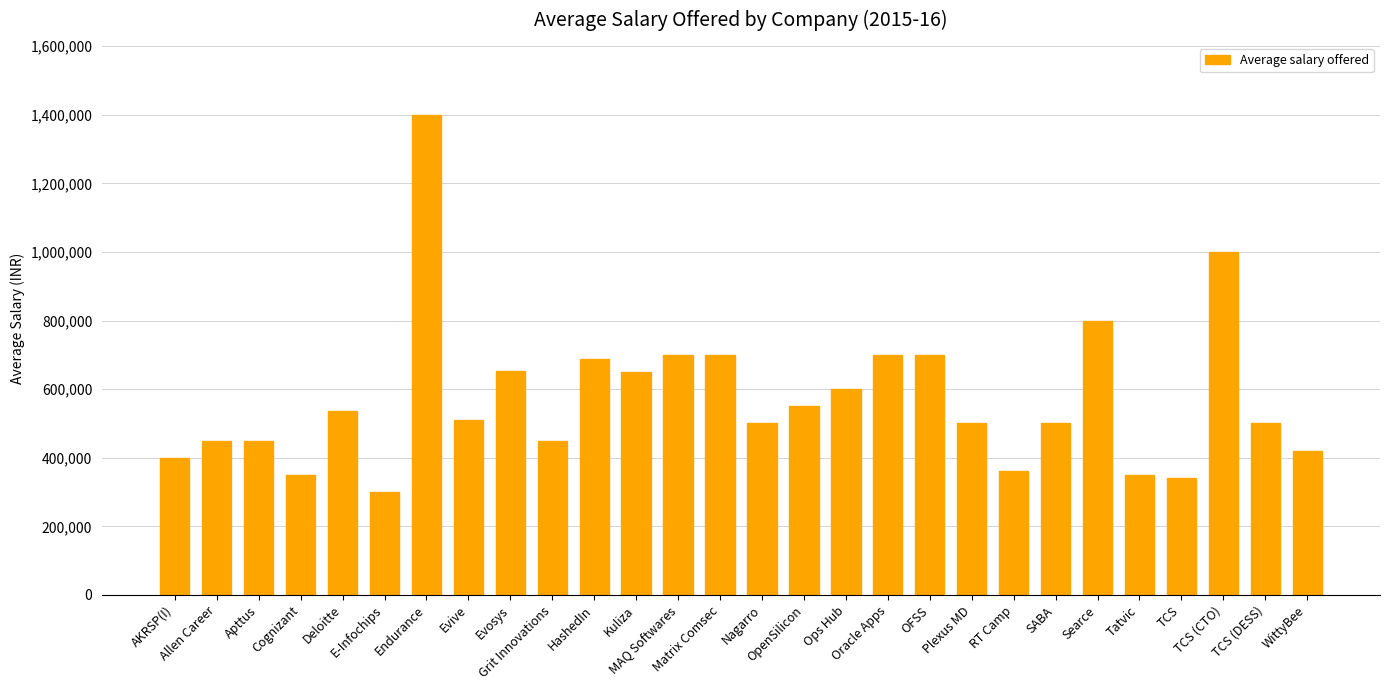

What is the sum of the values at Searce and Plexus MD?

1300000